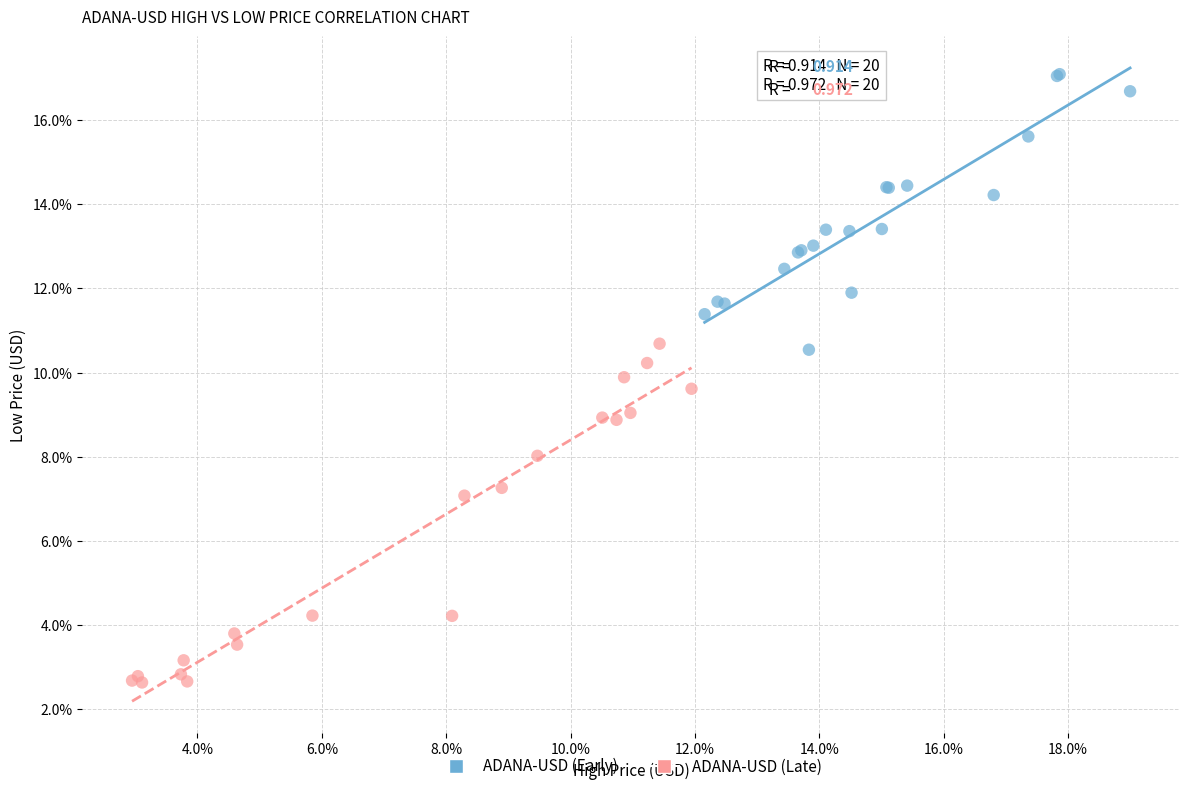

What are all the series names shown in the legend?

ADANA-USD (Early), ADANA-USD (Late)